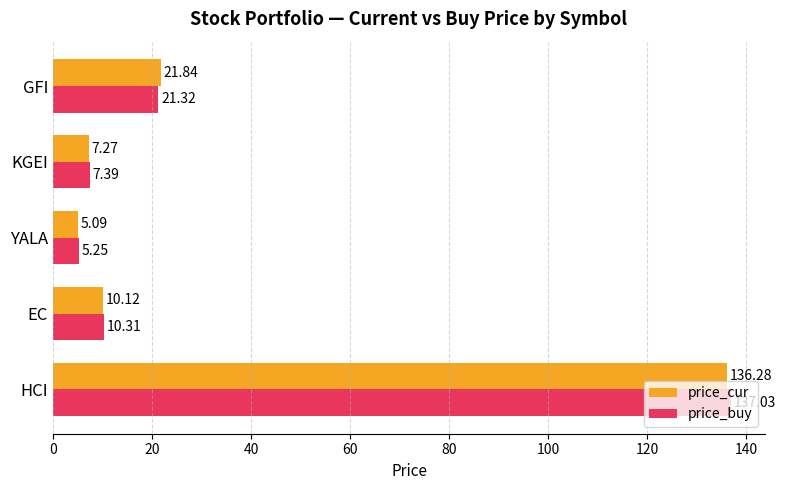

Rank the series by their average value, from highest to lowest.

price_buy, price_cur